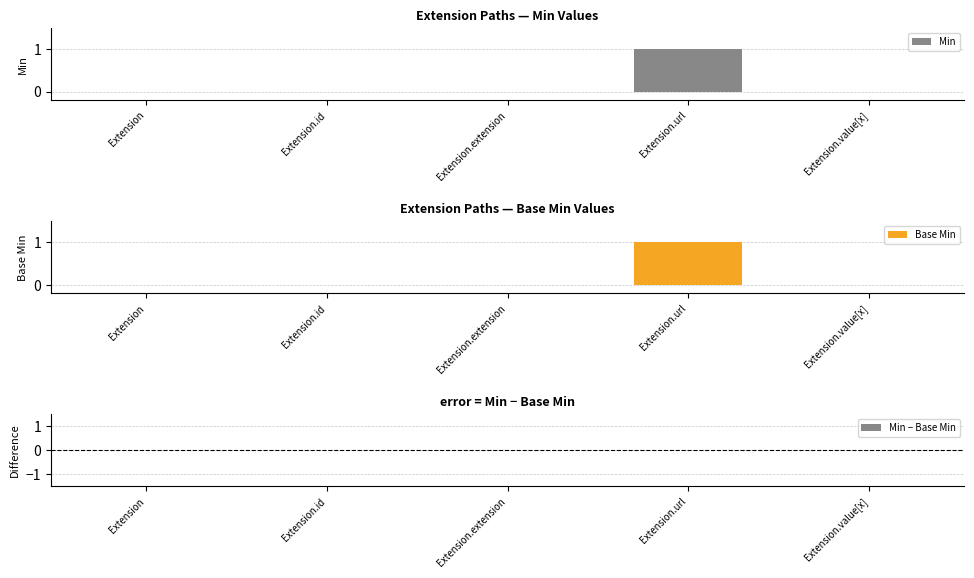

How many categories are shown in the chart?

5